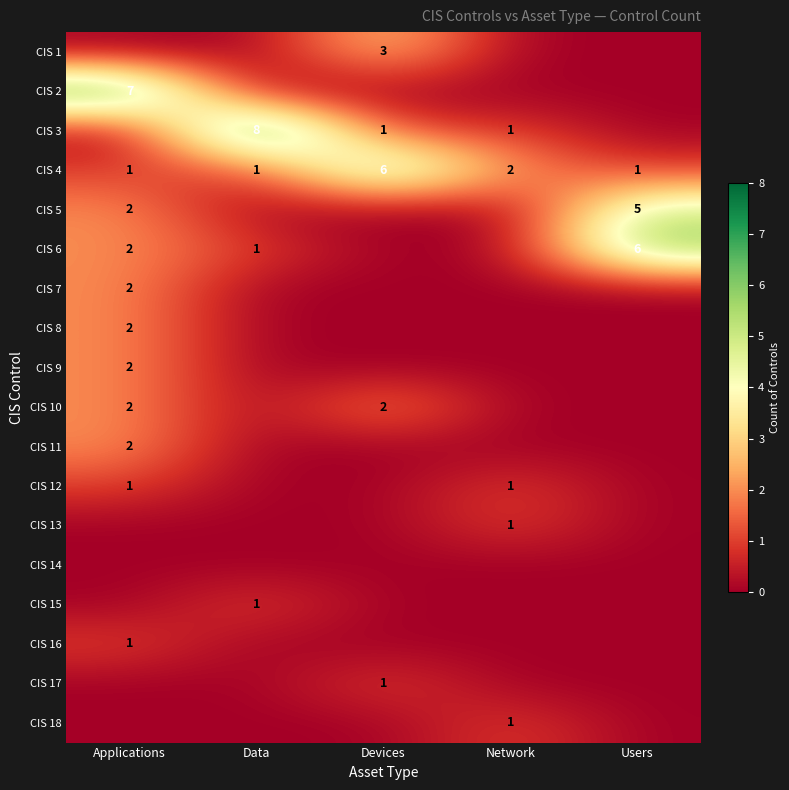

What is the maximum value shown in the chart?

8